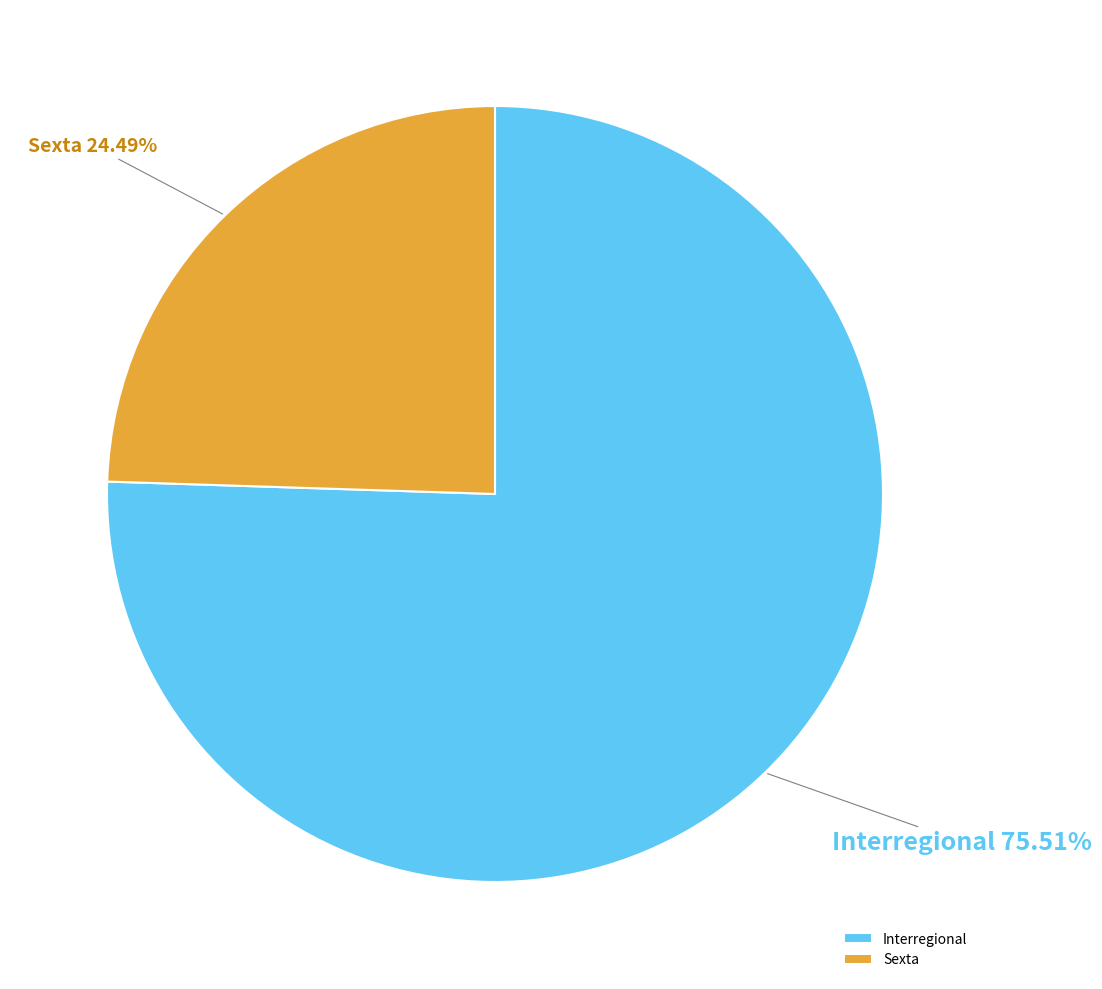

What percentage is the Sexta slice, to the nearest percent?

24%